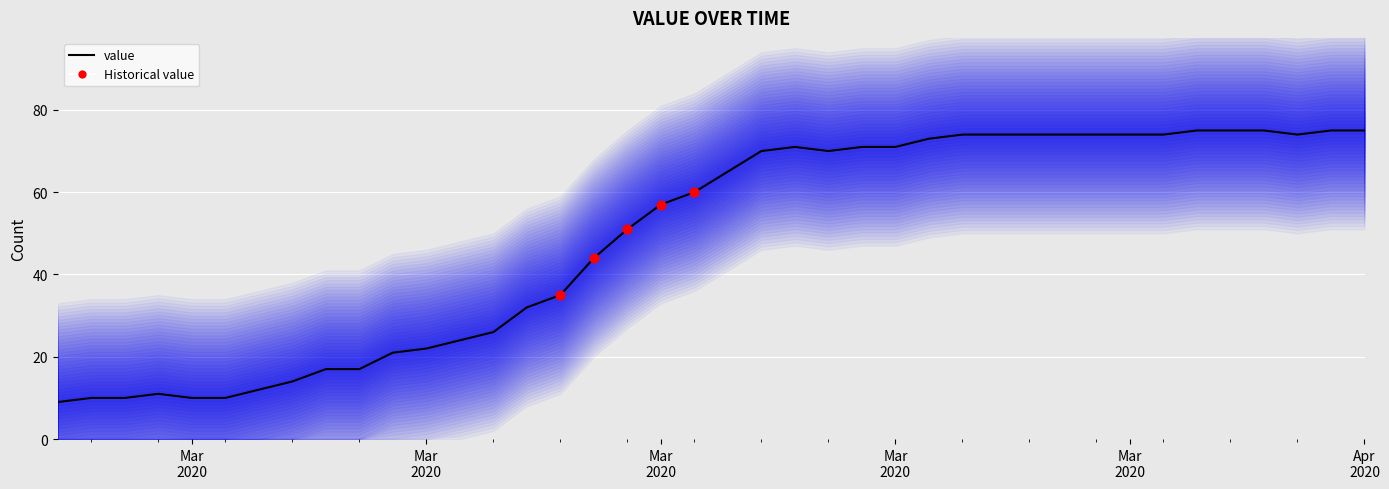

What is the change in value from 2020-02-27 to 2020-04-06?

+66